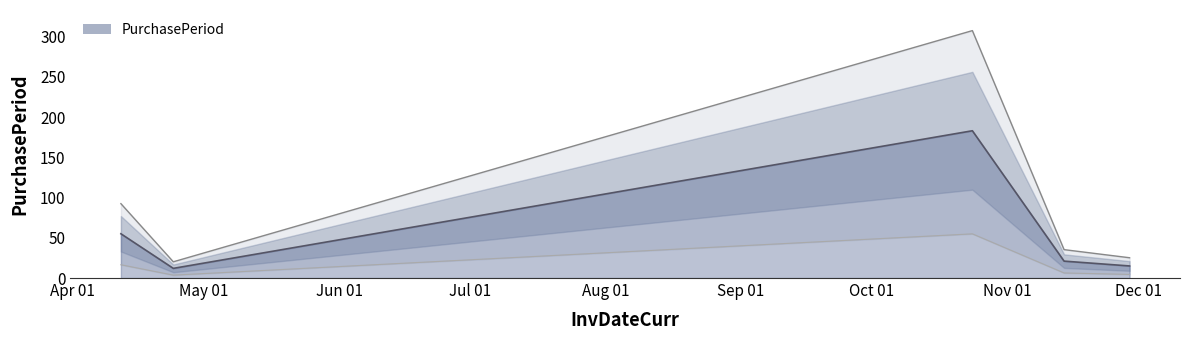

The chart shows a value of 307.4 at 2017-10-24. True or false?

True